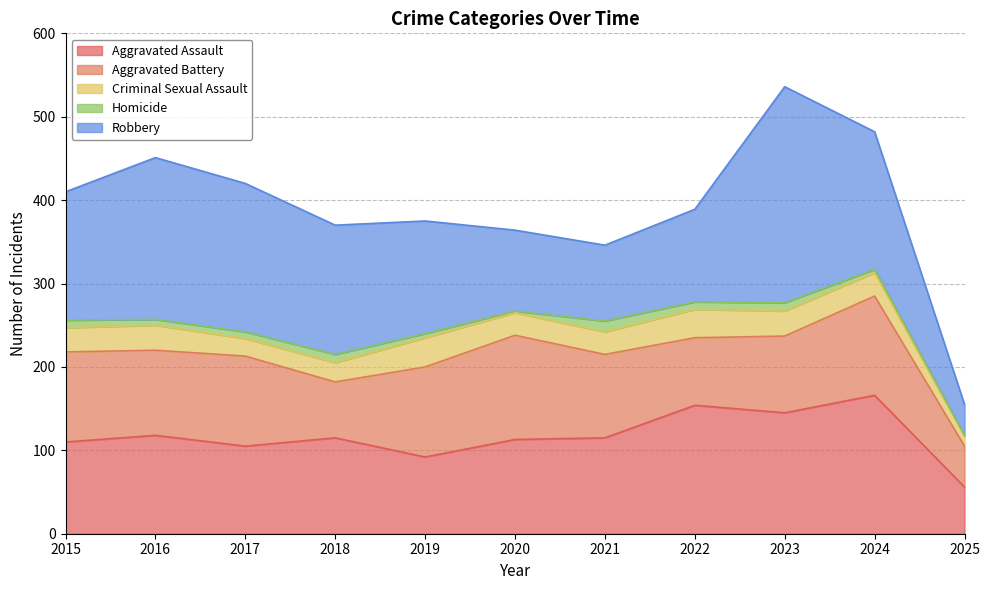

List the series in order of their peak value, lowest first.

Homicide, Criminal Sexual Assault, Aggravated Battery, Aggravated Assault, Robbery